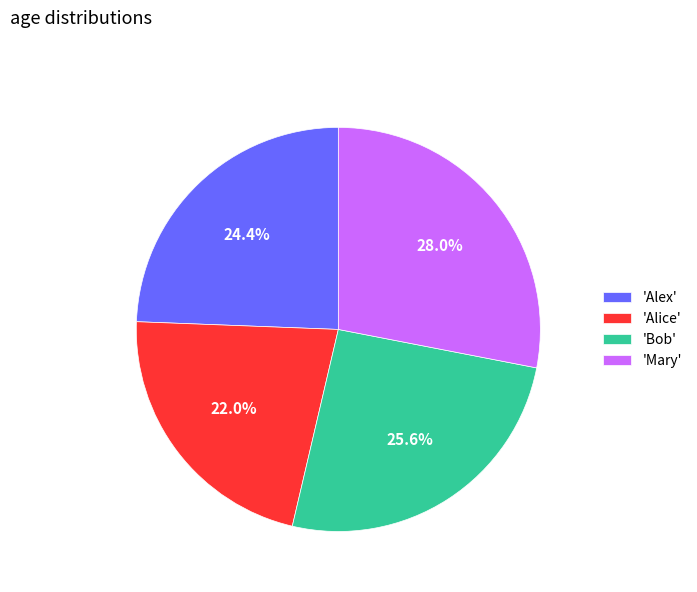

Rank the categories by value from lowest to highest.

'Alice', 'Alex', 'Bob', 'Mary'